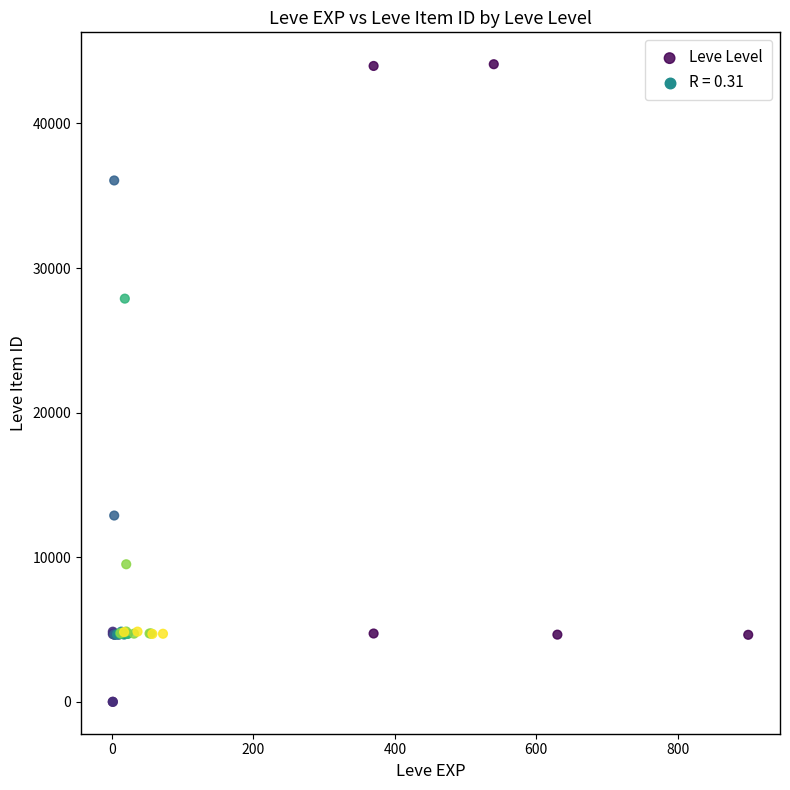

What Y value in the scatter plot is closest to 22048?

27884